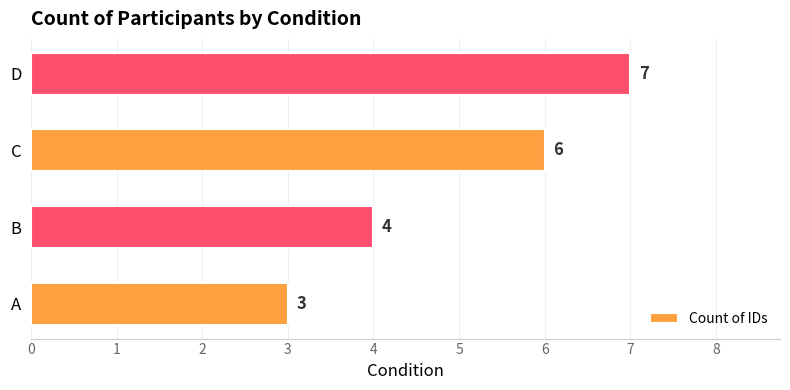

True or false: the data shows 3 at A.

True